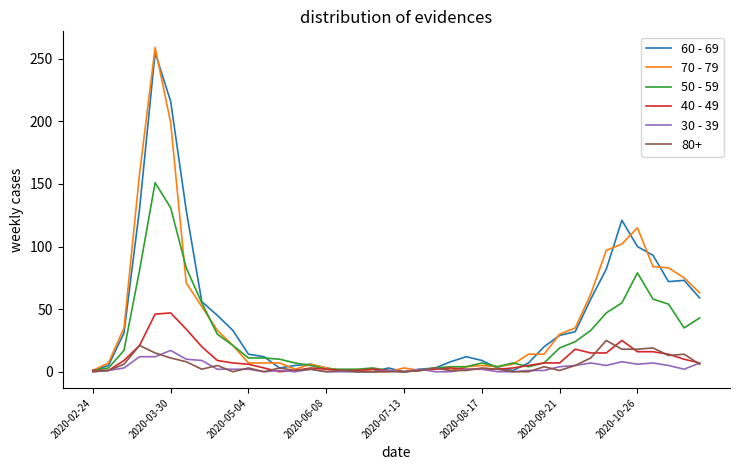

Which series has the widest spread of values?

70 - 79